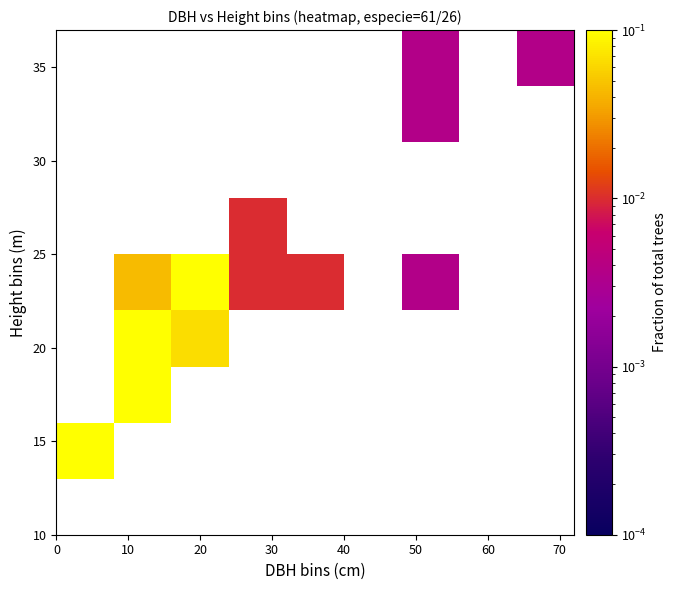

Reading left to right, transcribe all the data shown in this chart.

row_0: 0=0.0	10=0.0	20=0.0	30=0.0	40=0.0	50=0.0	60=0.0	70=0.0	80=0.0
row_1: 0=0.2	10=0.0	20=0.0	30=0.0	40=0.0	50=0.0	60=0.0	70=0.0	80=0.0
row_2: 0=0.0	10=0.2	20=0.0	30=0.0	40=0.0	50=0.0	60=0.0	70=0.0	80=0.0
row_3: 0=0.0	10=0.3	20=0.1	30=0.0	40=0.0	50=0.0	60=0.0	70=0.0	80=0.0
row_4: 0=0.0	10=0.0	20=0.2	30=0.0	40=0.0	50=0.0	60=0.0	70=0.0	80=0.0
row_5: 0=0.0	10=0.0	20=0.0	30=0.0	40=0.0	50=0.0	60=0.0	70=0.0	80=0.0
row_6: 0=0.0	10=0.0	20=0.0	30=0.0	40=0.0	50=0.0	60=0.0	70=0.0	80=0.0
row_7: 0=0.0	10=0.0	20=0.0	30=0.0	40=0.0	50=0.0	60=0.0	70=0.0	80=0.0
row_8: 0=0.0	10=0.0	20=0.0	30=0.0	40=0.0	50=0.0	60=0.0	70=0.0	80=0.0